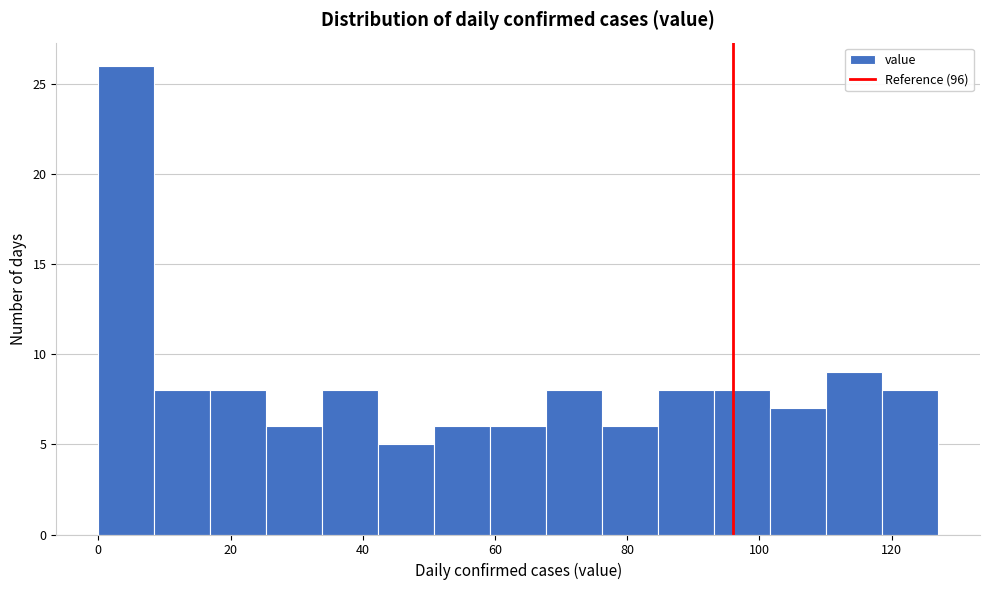

Reading left to right, list every bar in this chart as the range it spans on the x-axis followed by its height. Neither the bar edges nor the heights are printed on the chart, so give them approximately, as read against the axes.

0 to 8: 26
8 to 16: 8
16 to 26: 8
26 to 34: 6
34 to 42: 8
42 to 50: 5
50 to 60: 6
60 to 68: 6
68 to 76: 8
76 to 84: 6
84 to 94: 8
94 to 102: 8
102 to 110: 7
110 to 118: 9
118 to 128: 8